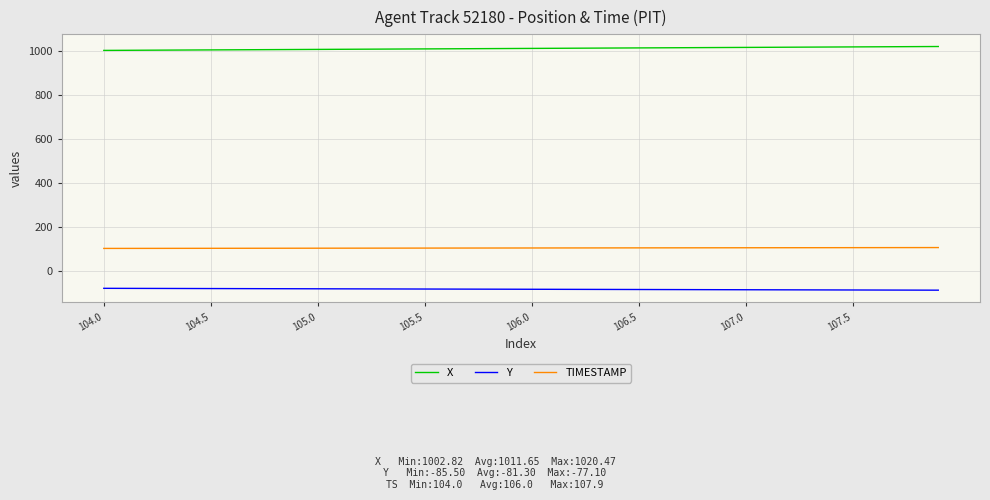

What is the smallest value displayed?

-85.5